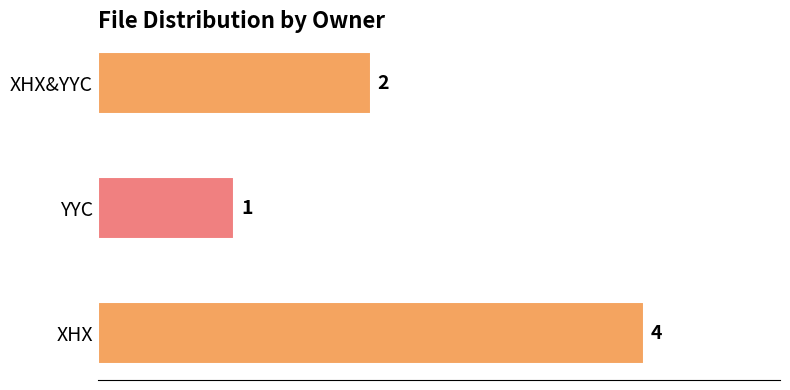

Reading top to bottom, list all the values displayed in this chart.

2	1	4